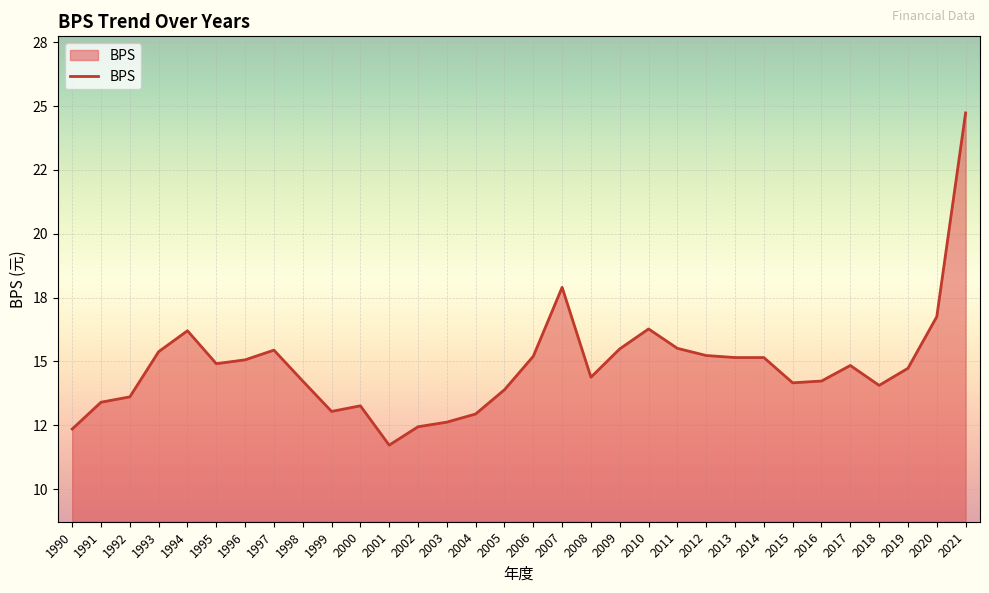

What is the difference between the values at 2018 and 1993?

1.3